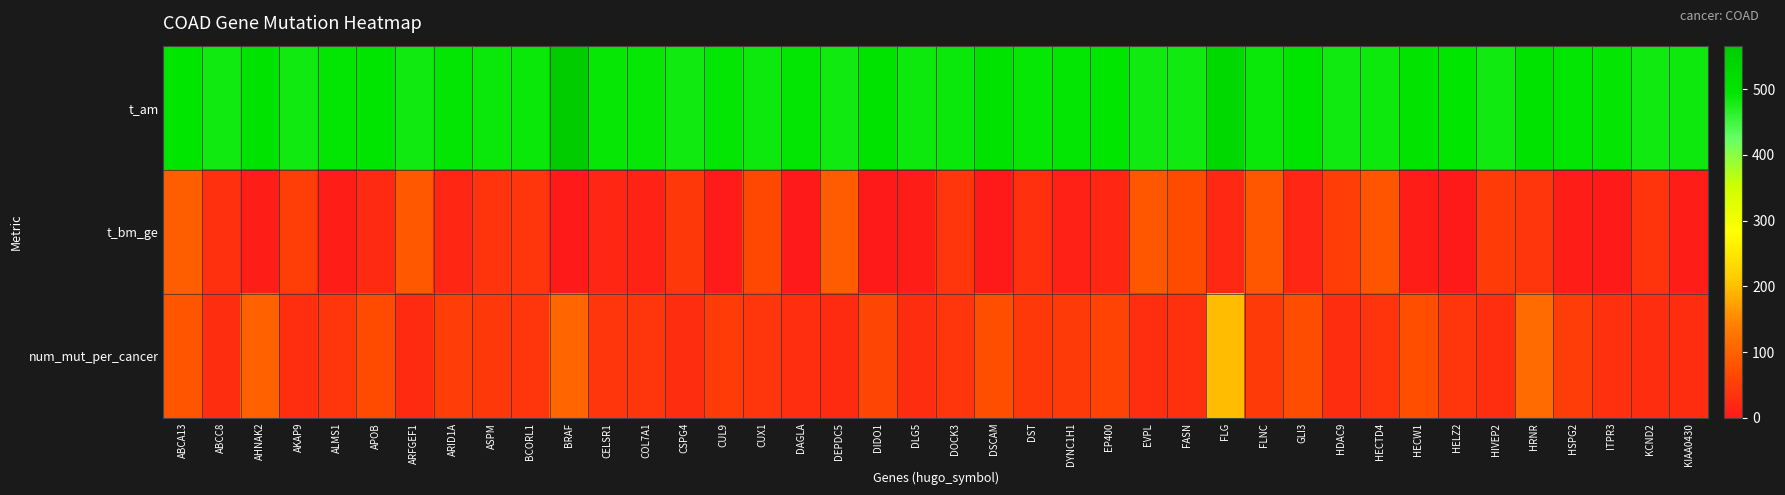

Count the number of data series in this chart.

3